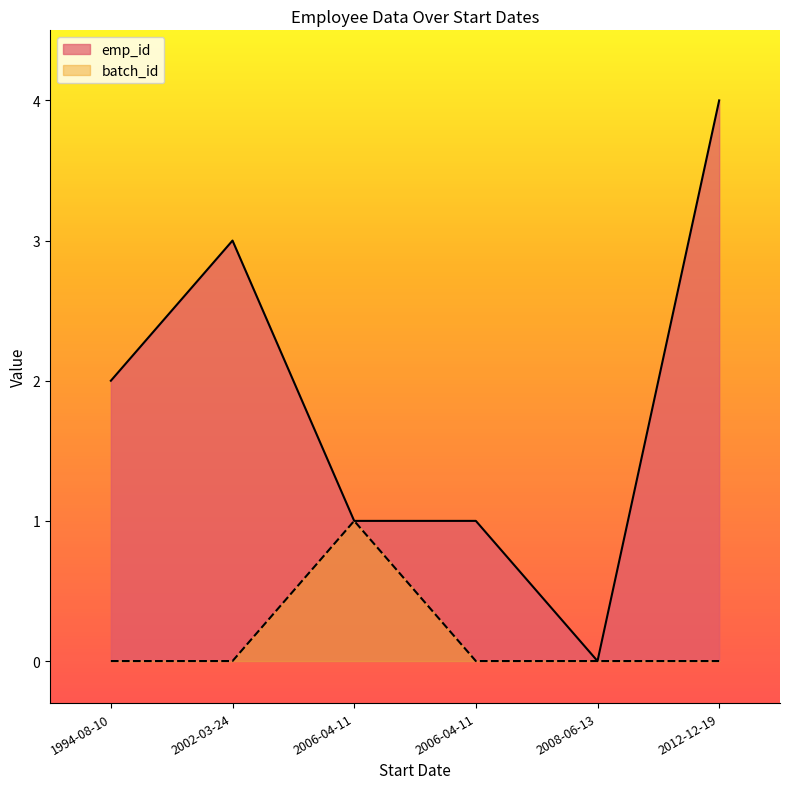

The value of emp_id at 2008-06-13 is -2. True or false?

False